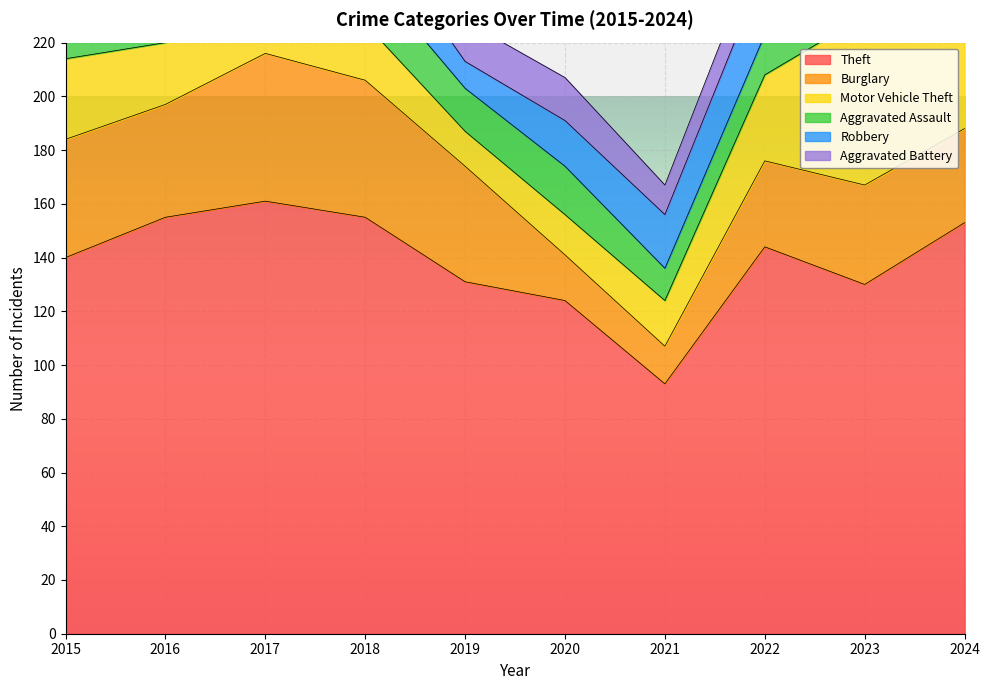

Does the chart display data point markers on the line(s)?

No